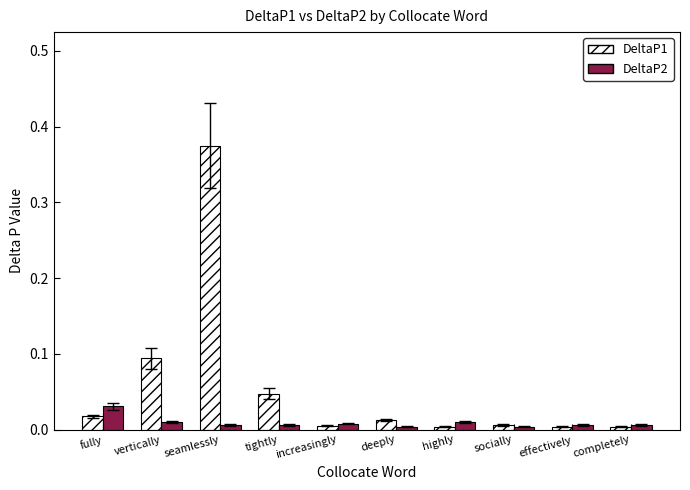

At how many categories does at least one series exceed 0?

10